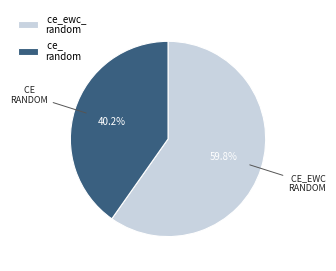

Which slice is the smallest?

ce_ random